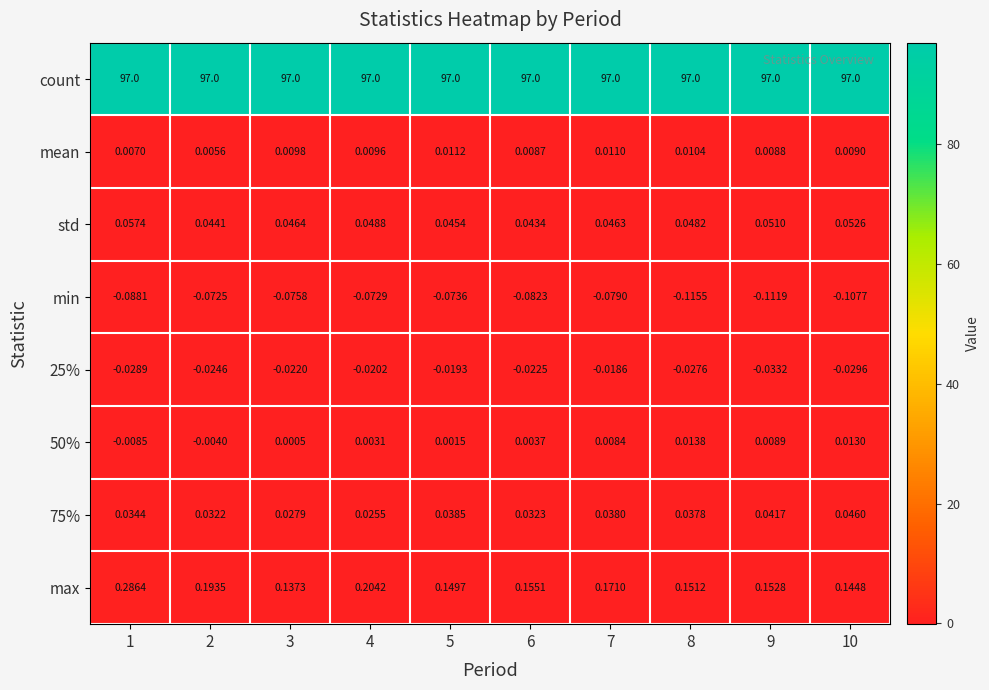

Between 2 and 7, which series saw the biggest shift?

max